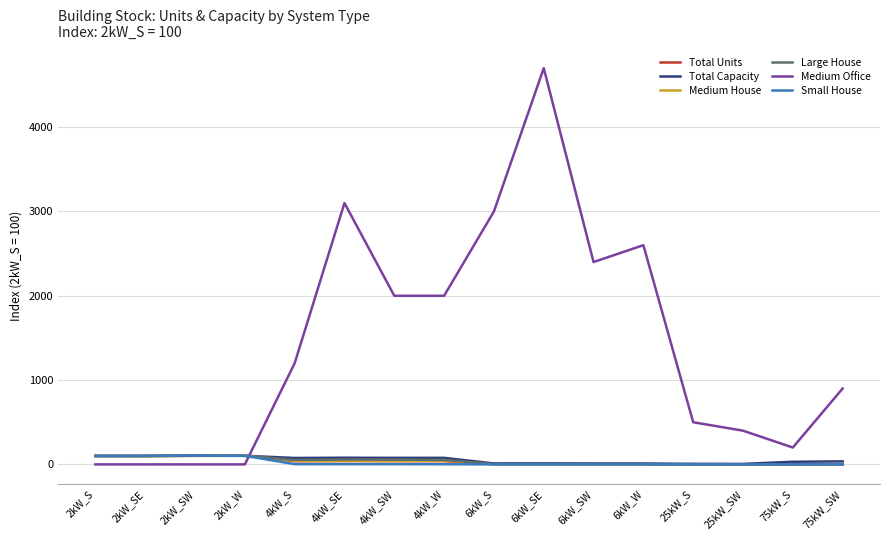

Between which two adjacent categories do Total Capacity and Medium Office first intersect?

2kW_W and 4kW_S